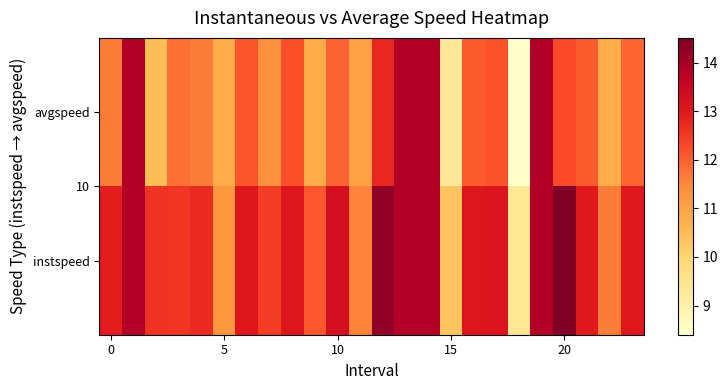

Reading right to left, what are all the values shown in this chart?

instspeed: 13.0	11.7	13.0	14.5	13.9	9.4	13.1	13.1	10.3	13.9	13.9	14.3	11.6	13.3	12.1	13.1	12.5	13.1	11.3	12.7	12.6	12.6	13.9	12.9
avgspeed: 11.9	10.8	12.1	12.3	13.9	8.4	12.2	12.1	9.3	13.9	13.9	12.8	11.0	12.0	10.8	12.2	11.3	12.1	10.8	11.7	11.8	10.5	13.9	11.6